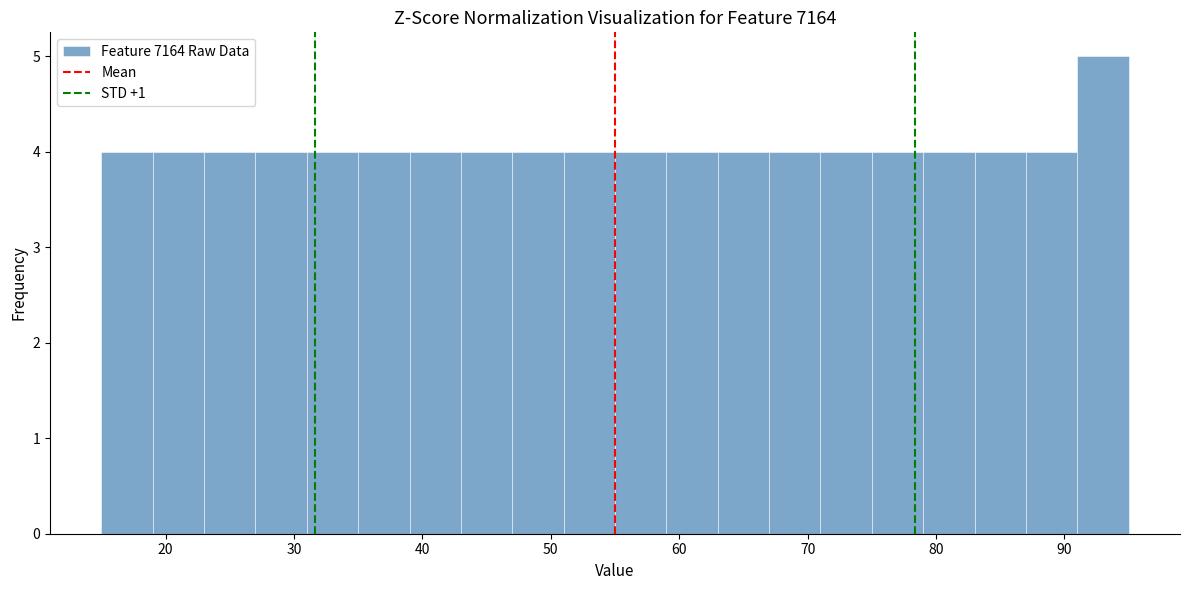

Reading left to right, list every bar in this chart as the range it spans on the x-axis followed by its height. The values are not printed on the chart, so give them approximately, as read against the axis.

15 to 19: 4
19 to 23: 4
23 to 27: 4
27 to 31: 4
31 to 35: 4
35 to 39: 4
39 to 43: 4
43 to 47: 4
47 to 51: 4
51 to 55: 4
55 to 59: 4
59 to 63: 4
63 to 67: 4
67 to 71: 4
71 to 75: 4
75 to 79: 4
79 to 83: 4
83 to 87: 4
87 to 91: 4
91 to 95: 5